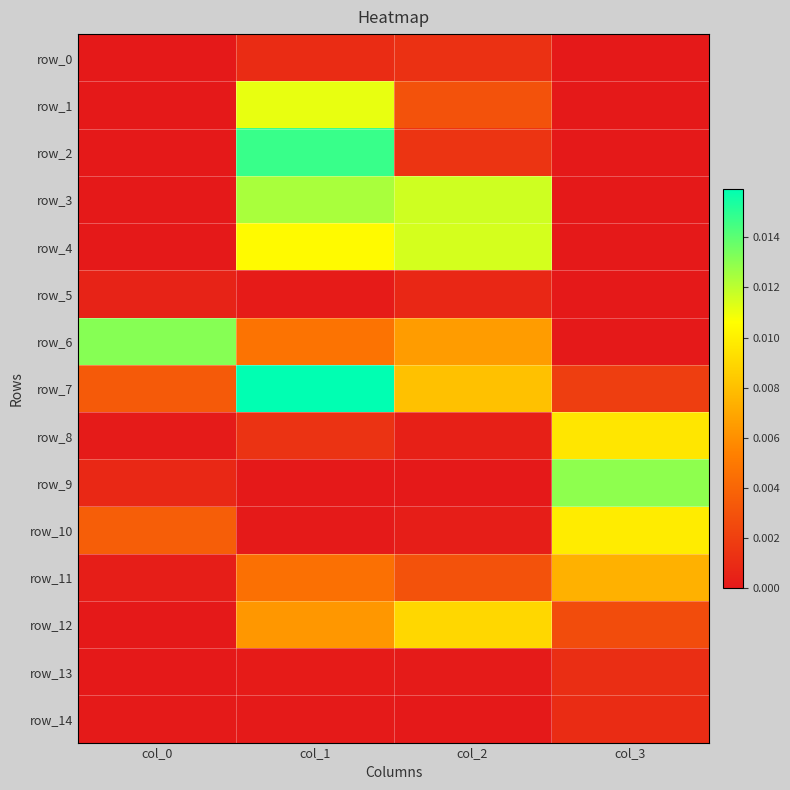

At which category is the sum across all series the highest?

col_1